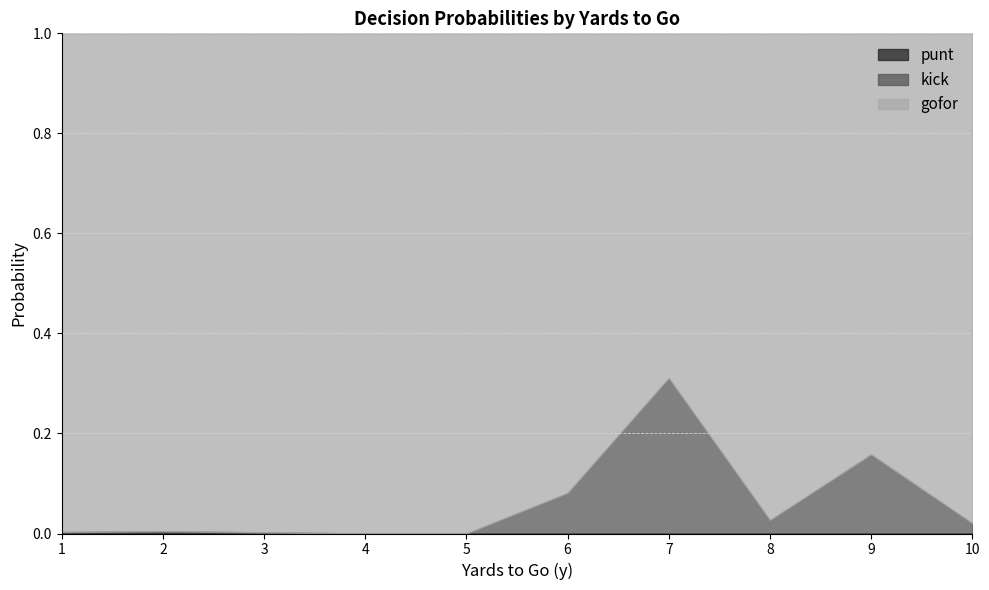

Which category has the lowest value in the kick series?

1